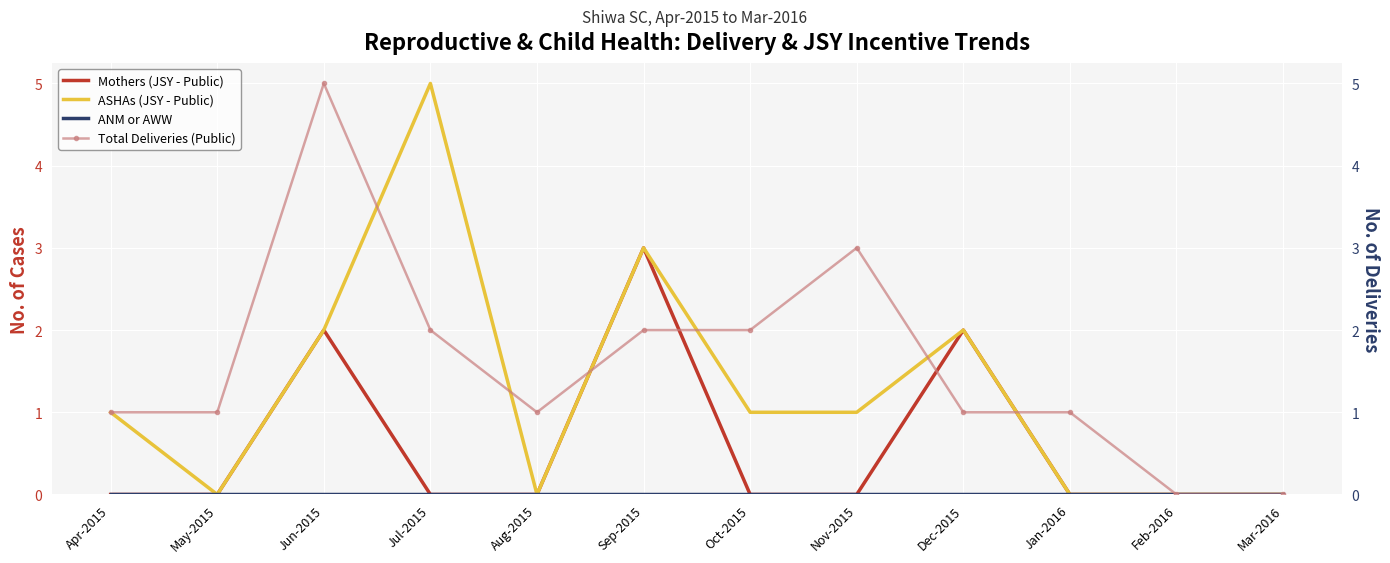

At Jan-2016, list the series in order from smallest to largest.

Mothers (JSY - Public), ASHAs (JSY - Public), ANM or AWW, Total Deliveries (Public)